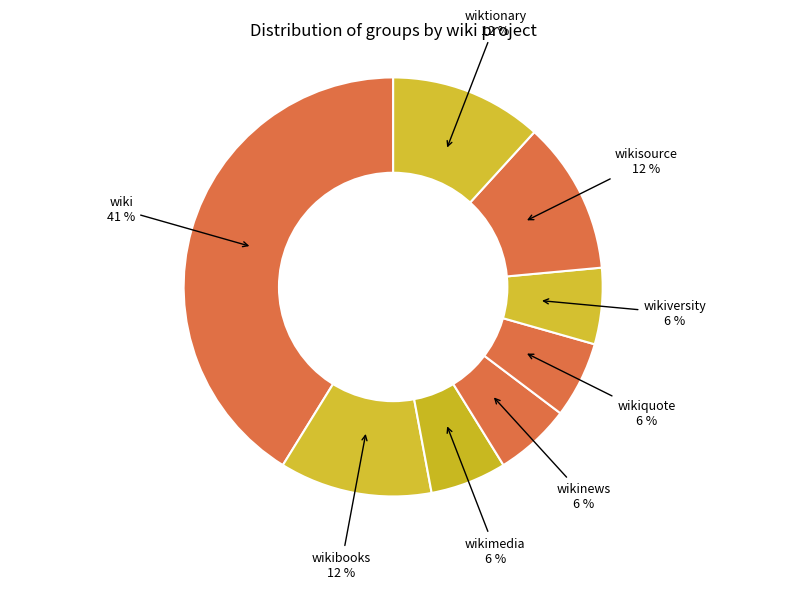

Do wiki and wiktionary together represent more than half of the pie?

Yes